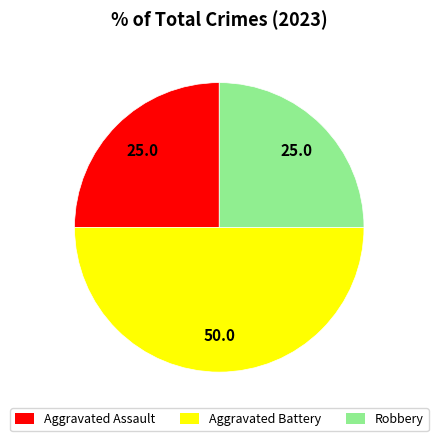

Is it true that Aggravated Battery is 50% of the pie?

True